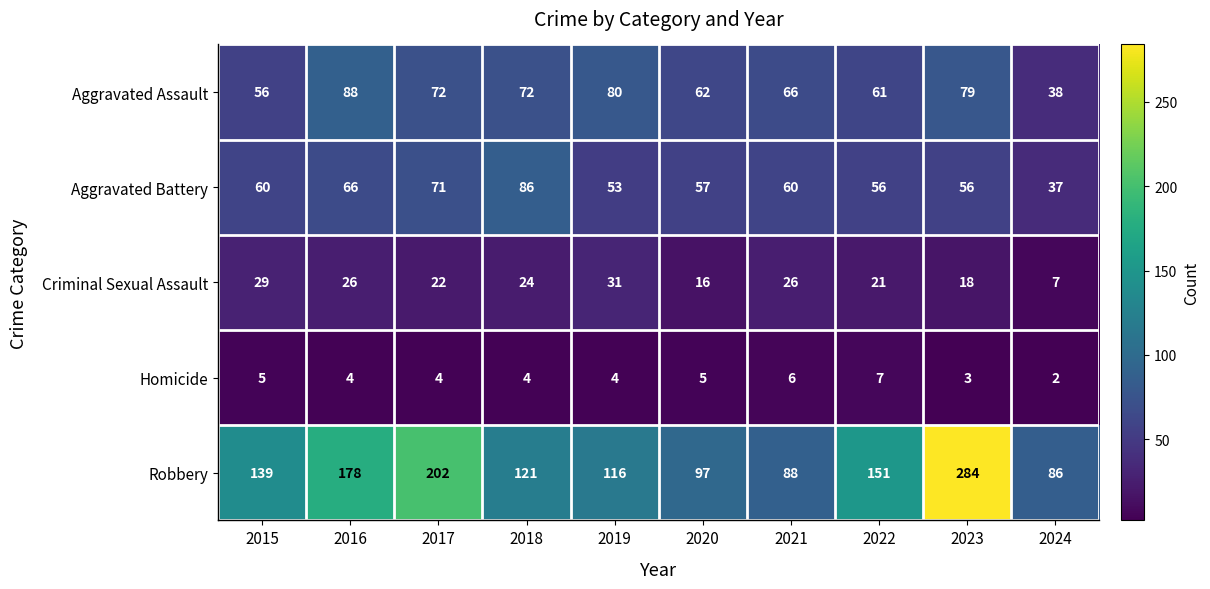

What is the sum of all Aggravated Battery values?

602